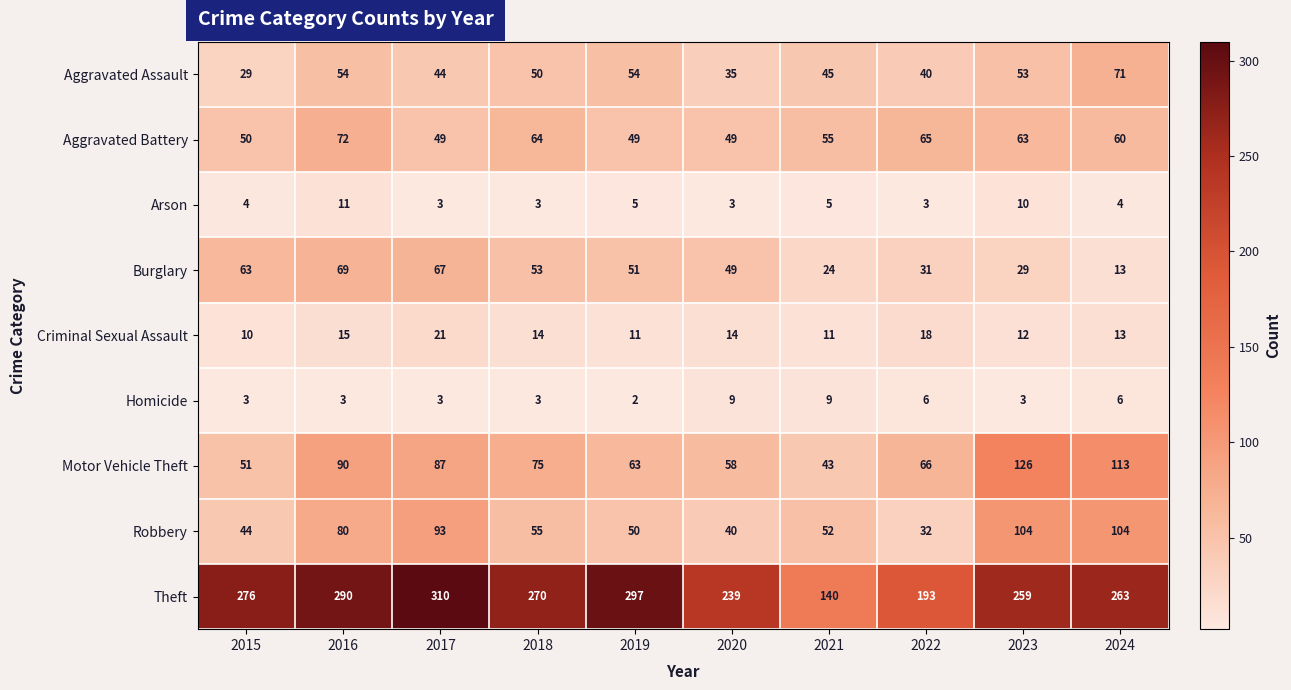

What is the difference between the highest and lowest values at 2016?

287